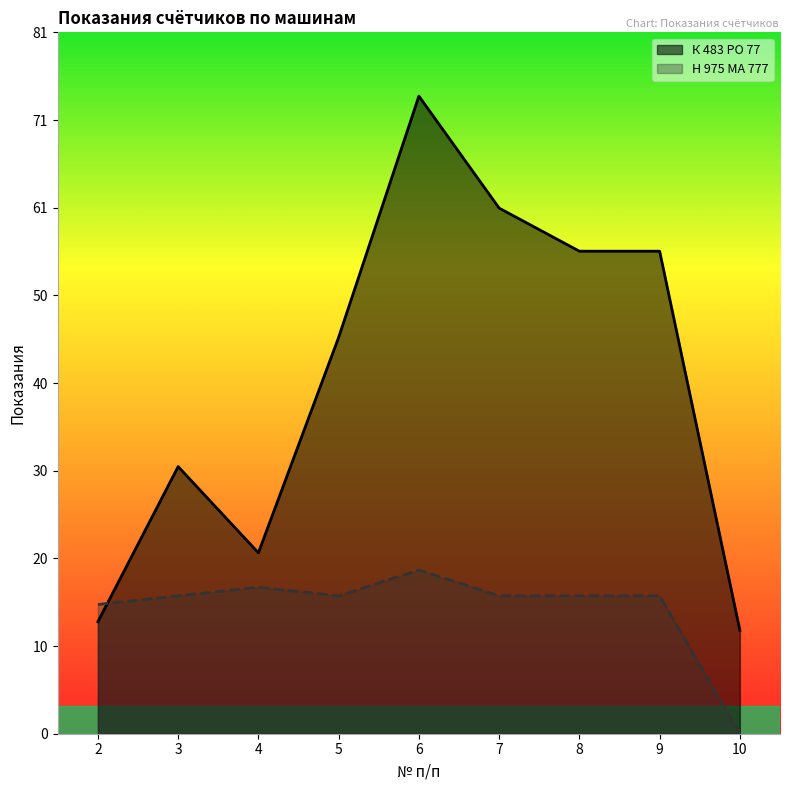

What are all the series names shown in the legend?

К 483 РО 77, Н 975 МА 777